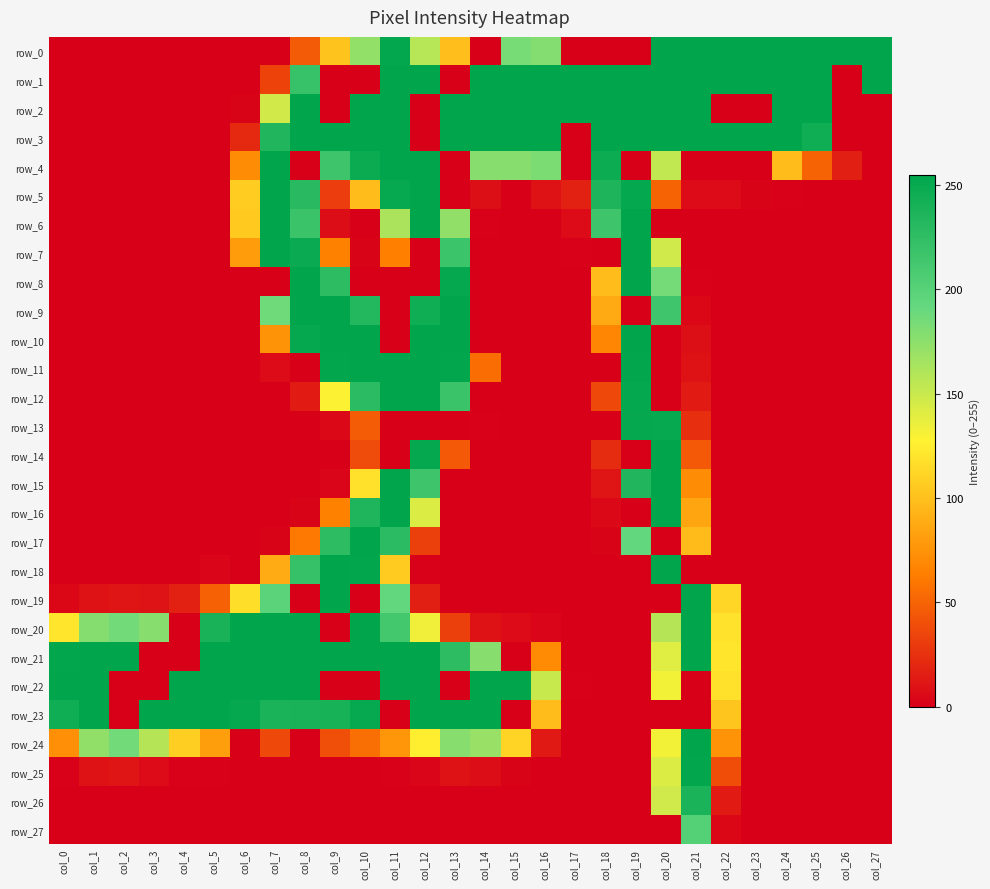

Which series changed the most between col_21 and col_24?

row_19